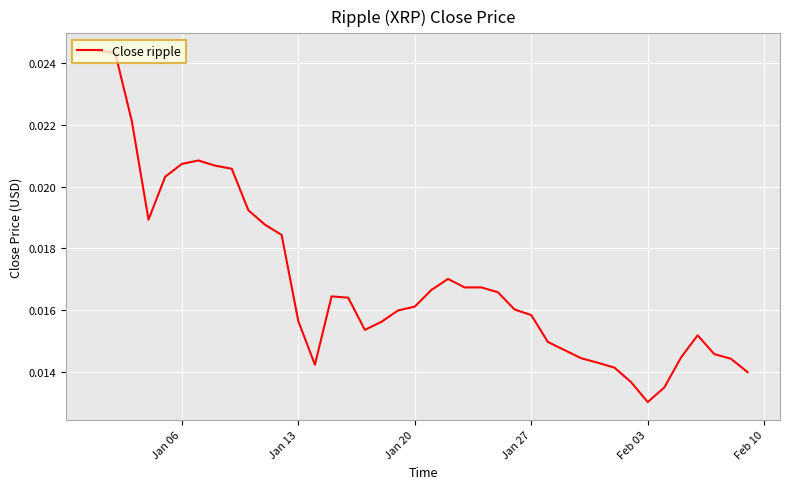

How many lines are shown in the chart?

1